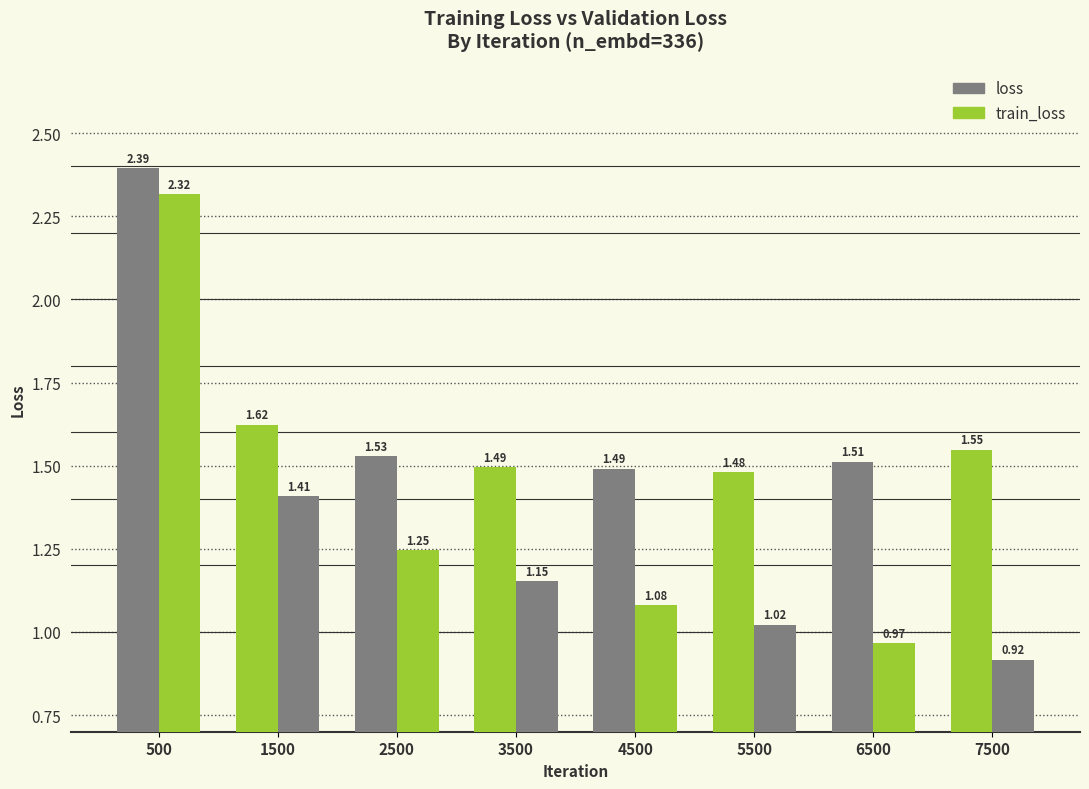

Reading left to right, transcribe all the data shown in this chart.

loss: 500=2.4	1500=1.6	2500=1.5	3500=1.5	4500=1.5	5500=1.5	6500=1.5	7500=1.5
train_loss: 500=2.3	1500=1.4	2500=1.2	3500=1.2	4500=1.1	5500=1.0	6500=1.0	7500=0.9